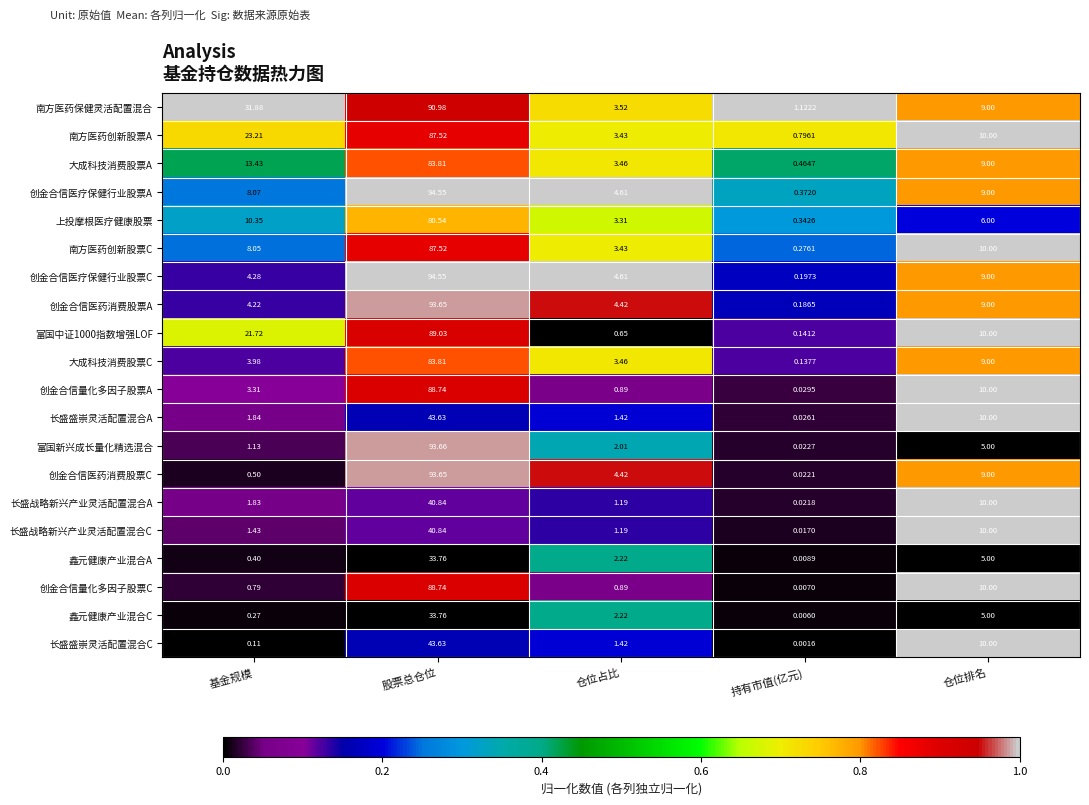

Which series has the largest total across all categories?

南方医药保健灵活配置混合